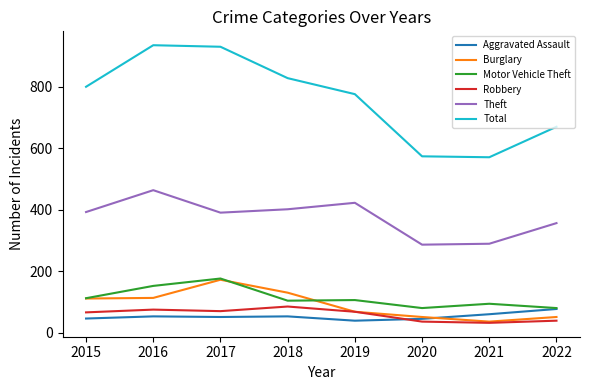

True or false: Motor Vehicle Theft and Total intersect in this chart.

False